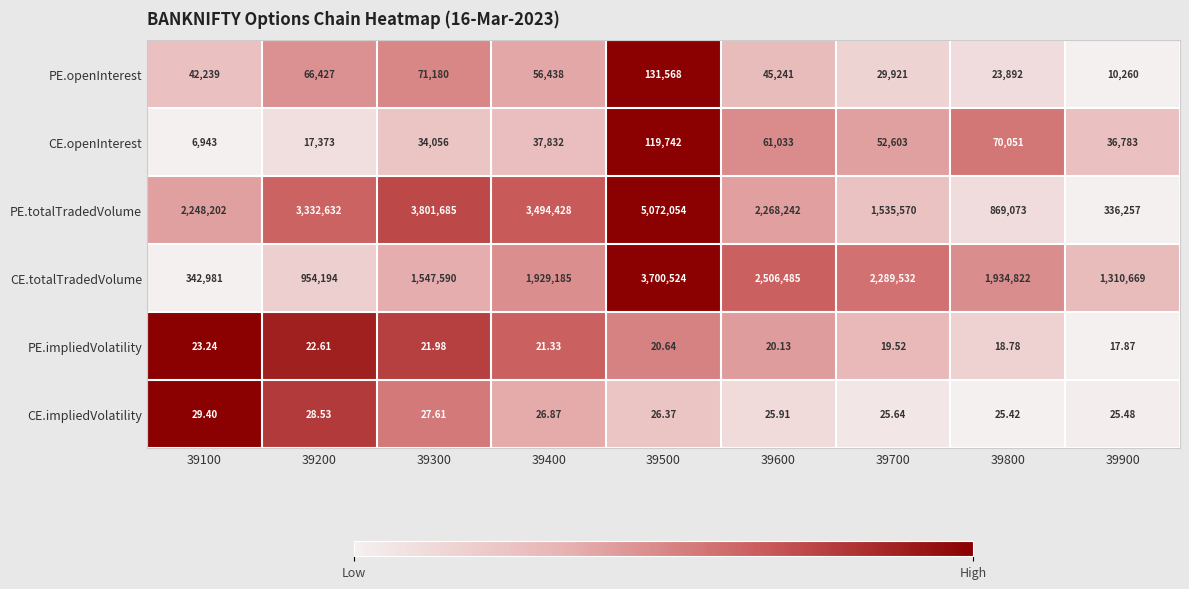

Is the value of CE.openInterest at 39600 greater than the value of PE.openInterest at 39300?

No